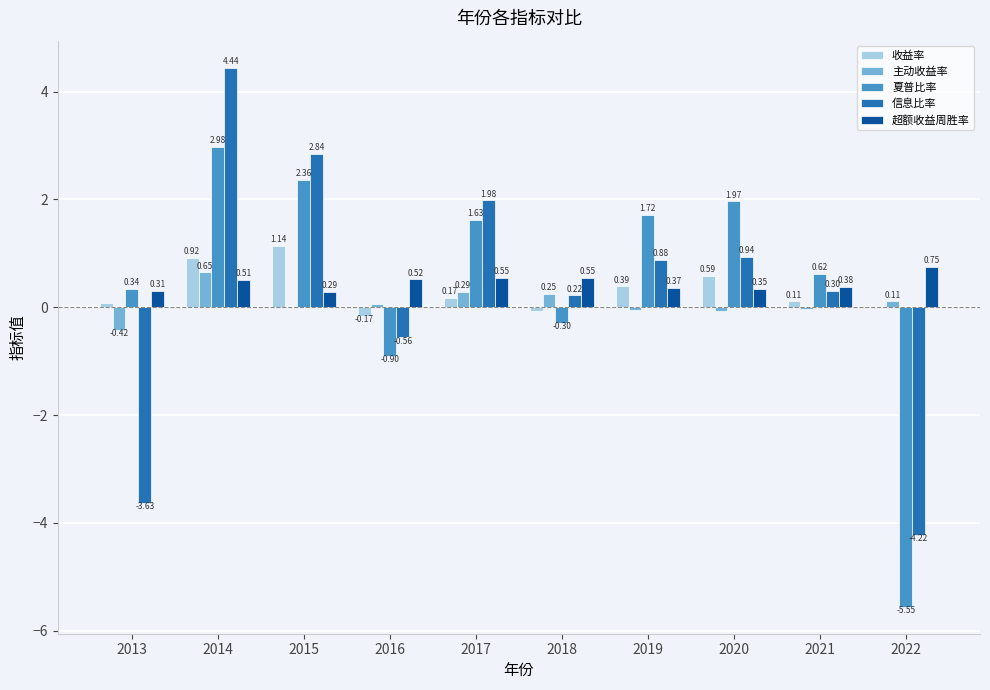

The value of 超额收益周胜率 at 2022 is 1.3. True or false?

False